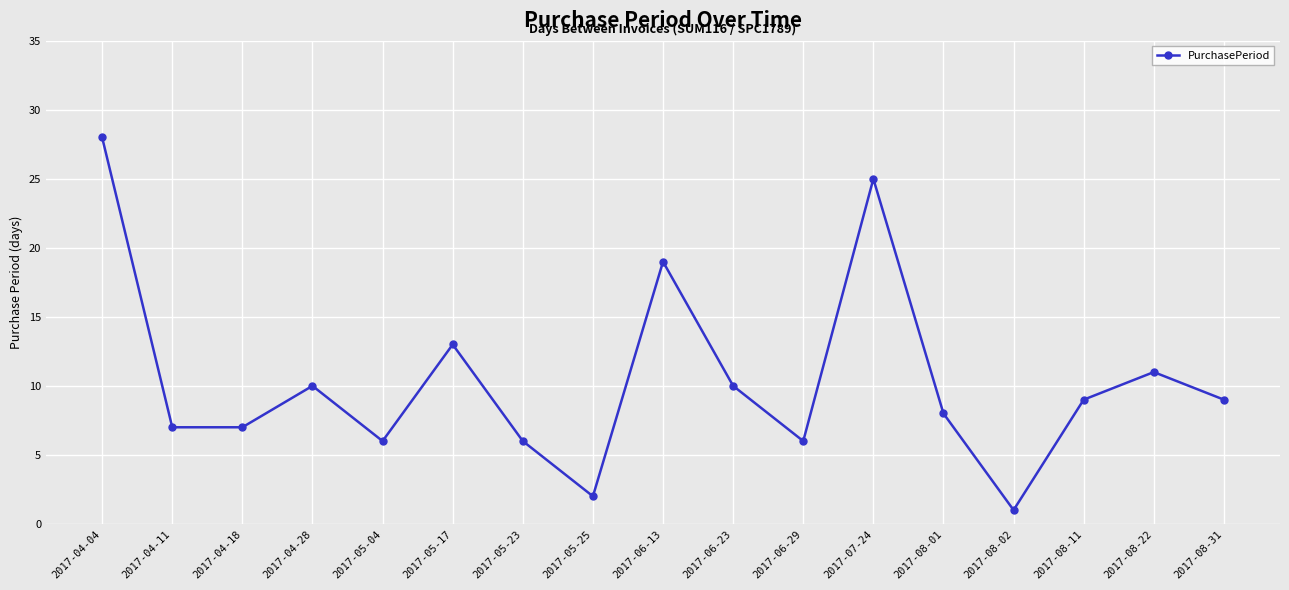

What is the sum of all values?

177